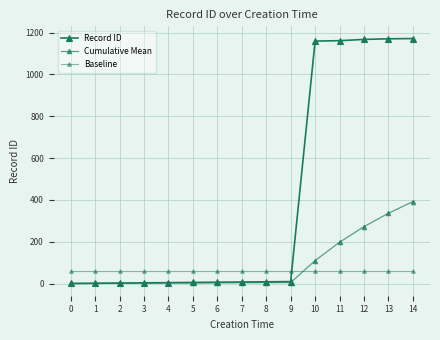

True or false: Cumulative Mean and Record ID intersect in this chart.

False